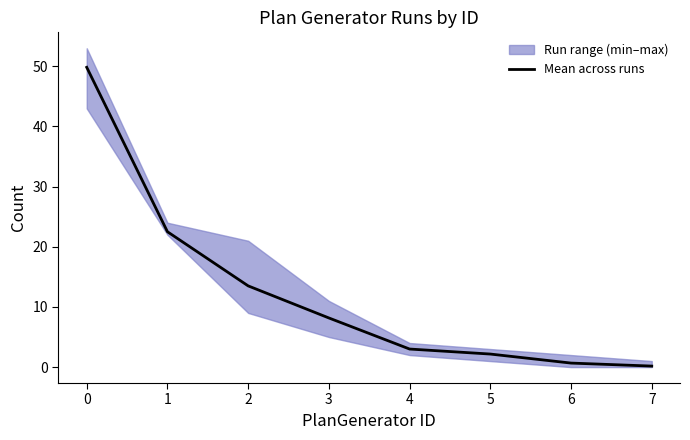

What is the minimum value shown in the chart?

0.2